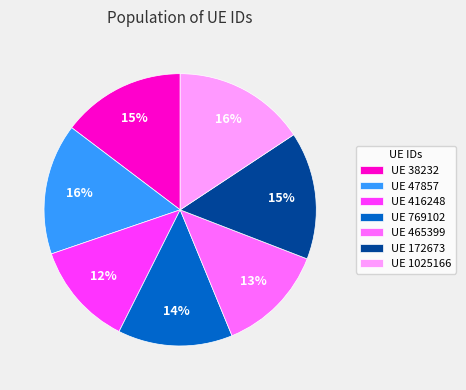

To the nearest percent, what is the average slice percentage?

14%